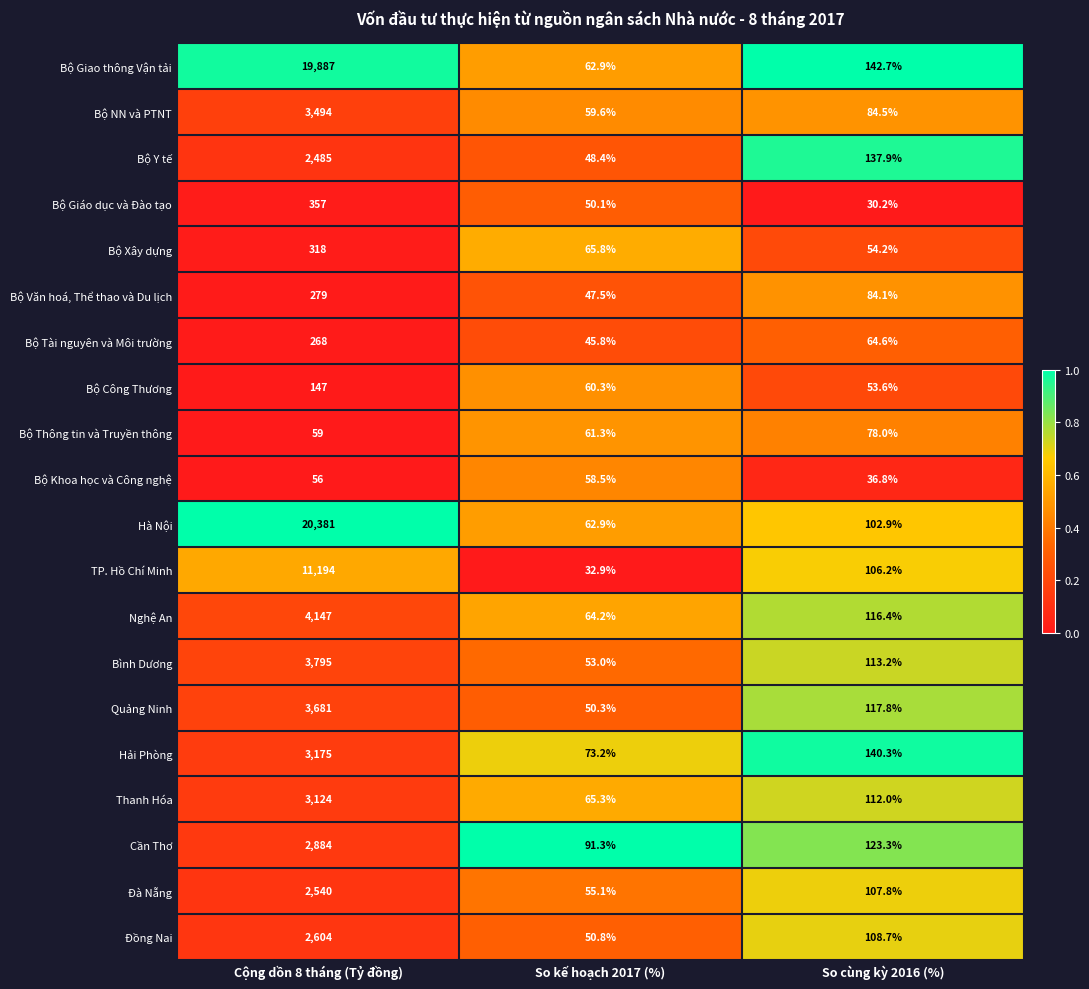

At which label is Bộ Khoa học và Công nghệ closest to 47?

Cộng dồn 8 tháng (Tỷ đồng)